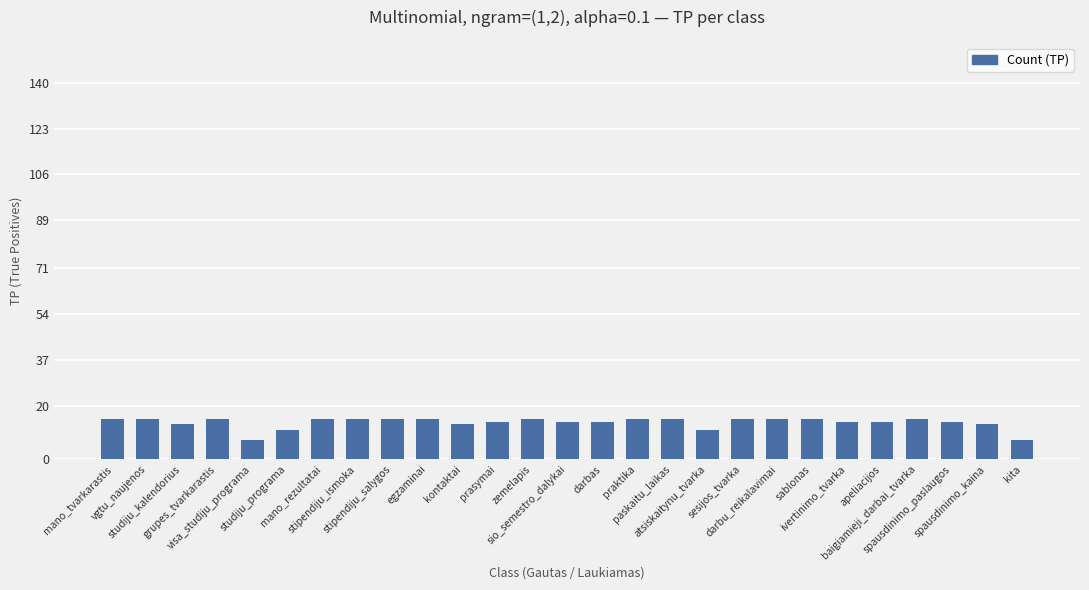

Reading left to right, what are all the values shown in this chart?

15	15	13	15	7	11	15	15	15	15	13	14	15	14	14	15	15	11	15	15	15	14	14	15	14	13	7